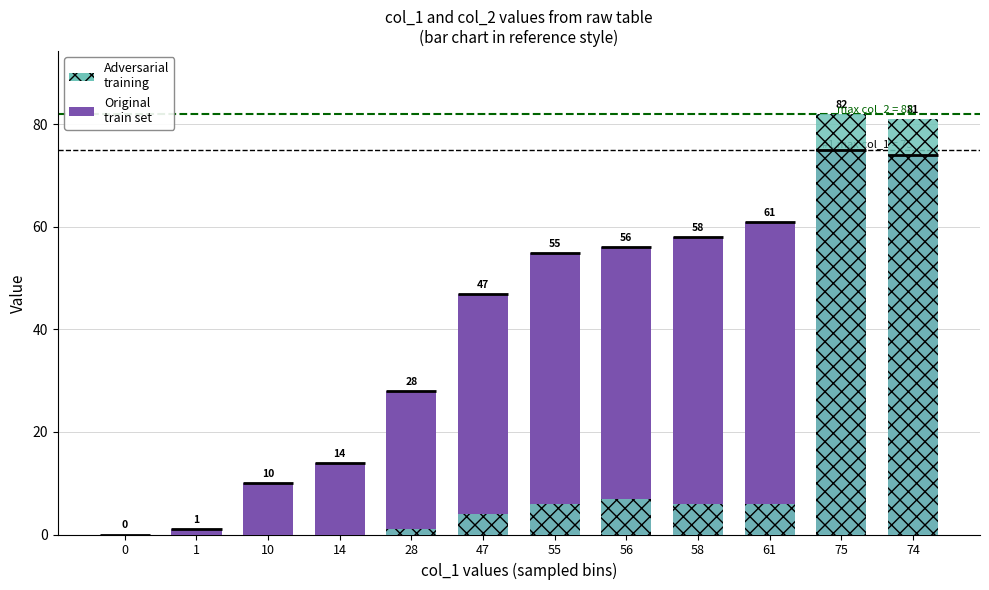

What is the difference between the maximum and minimum values in the Original train set series?

75